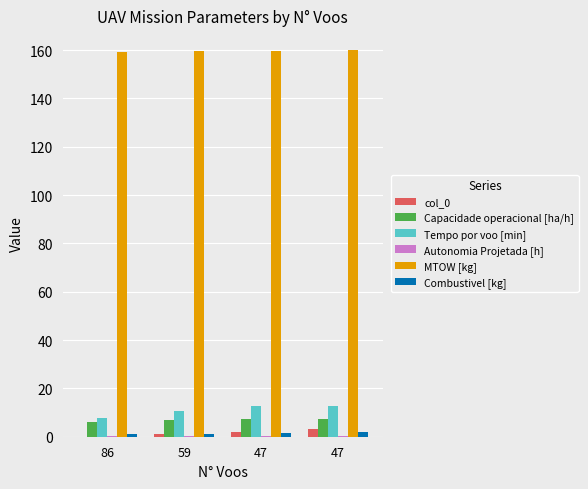

How many distinct data groups are displayed?

6